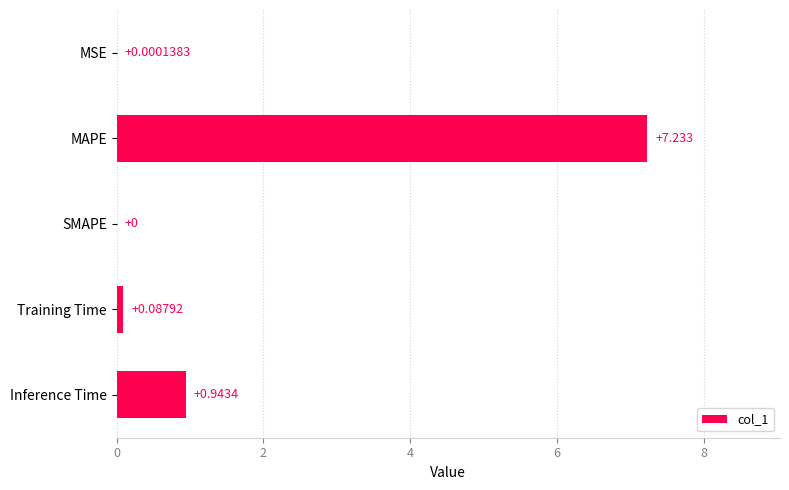

What is the greatest value displayed?

7.2